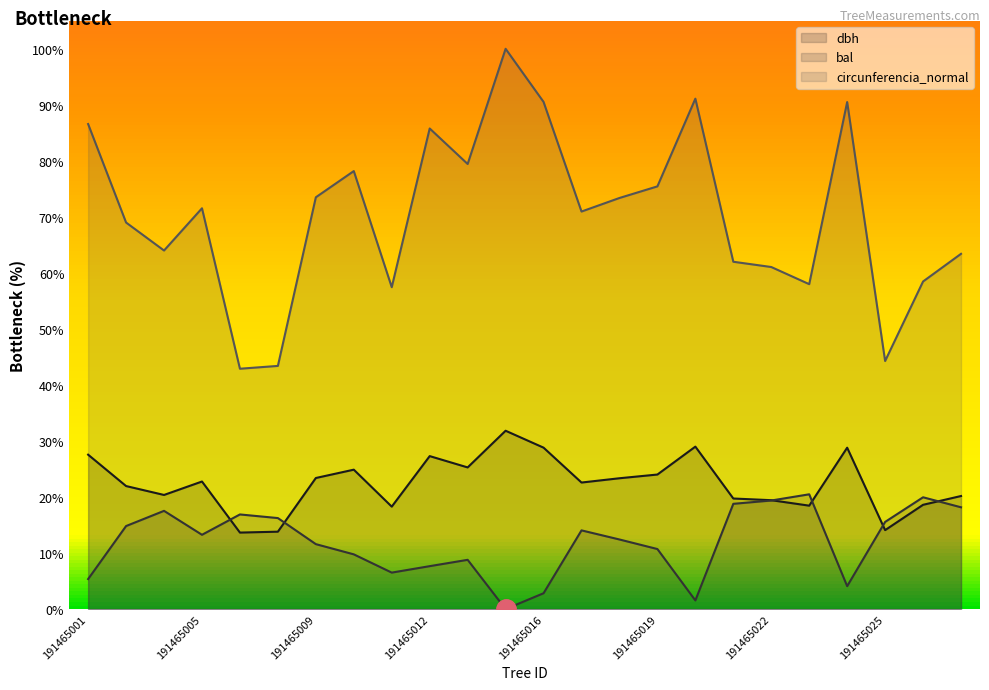

Reading left to right, what are all the values shown in this chart?

dbh: 191465001=27.6	191465002=22.0	191465003=20.4	191465005=22.8	191465006=13.7	191465007=13.8	191465009=23.4	191465010=24.9	191465011=18.3	191465012=27.3	191465013=25.3	191465014=31.8	191465016=28.8	191465017=22.6	191465018=23.4	191465019=24.0	191465020=29.0	191465021=19.7	191465022=19.4	191465023=18.5	191465024=28.8	191465025=14.1	191465026=18.6	191465027=20.2
bal: 191465001=5.4	191465002=14.8	191465003=17.5	191465005=13.3	191465006=16.9	191465007=16.2	191465009=11.6	191465010=9.8	191465011=6.5	191465012=7.7	191465013=8.8	191465014=0.0	191465016=2.8	191465017=14.0	191465018=12.4	191465019=10.7	191465020=1.5	191465021=18.8	191465022=19.4	191465023=20.5	191465024=4.1	191465025=15.6	191465026=20.0	191465027=18.2
circunferencia_normal: 191465001=86.6	191465002=69.0	191465003=64.0	191465005=71.5	191465006=42.9	191465007=43.4	191465009=73.5	191465010=78.2	191465011=57.5	191465012=85.8	191465013=79.4	191465014=100.0	191465016=90.5	191465017=71.0	191465018=73.4	191465019=75.4	191465020=91.1	191465021=62.0	191465022=61.1	191465023=58.0	191465024=90.5	191465025=44.3	191465026=58.5	191465027=63.4